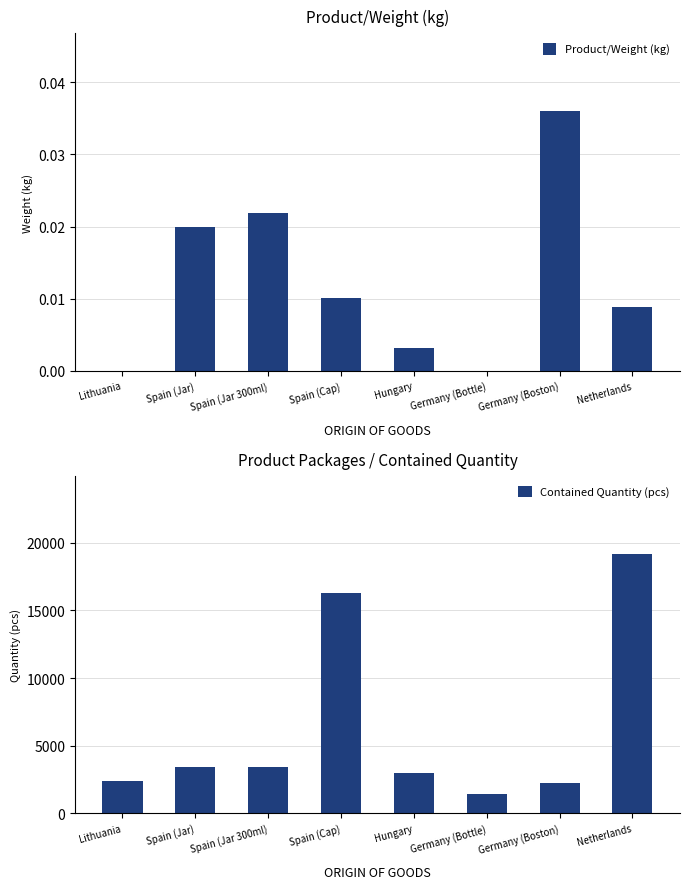

Reading left to right, what are all the values shown in this chart?

Product/Weight (kg): 0.0	0.0	0.0	0.0	0.0	0.0	0.0	0.0
Contained Quantity (pcs): 2352.0	3400.0	3400.0	16320.0	3000.0	1440.0	2208.0	19200.0